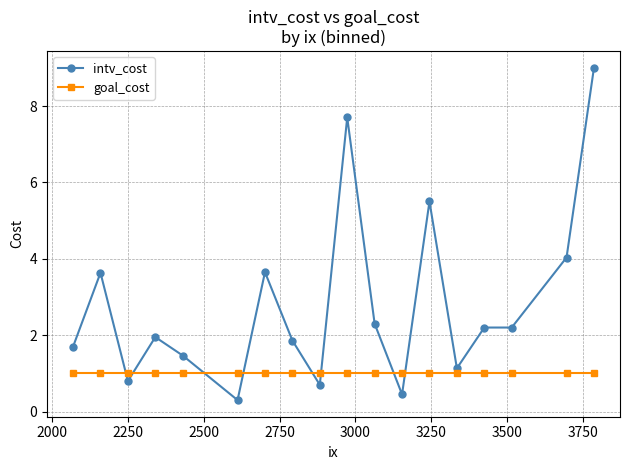

What is the maximum value shown in the chart?

9.0